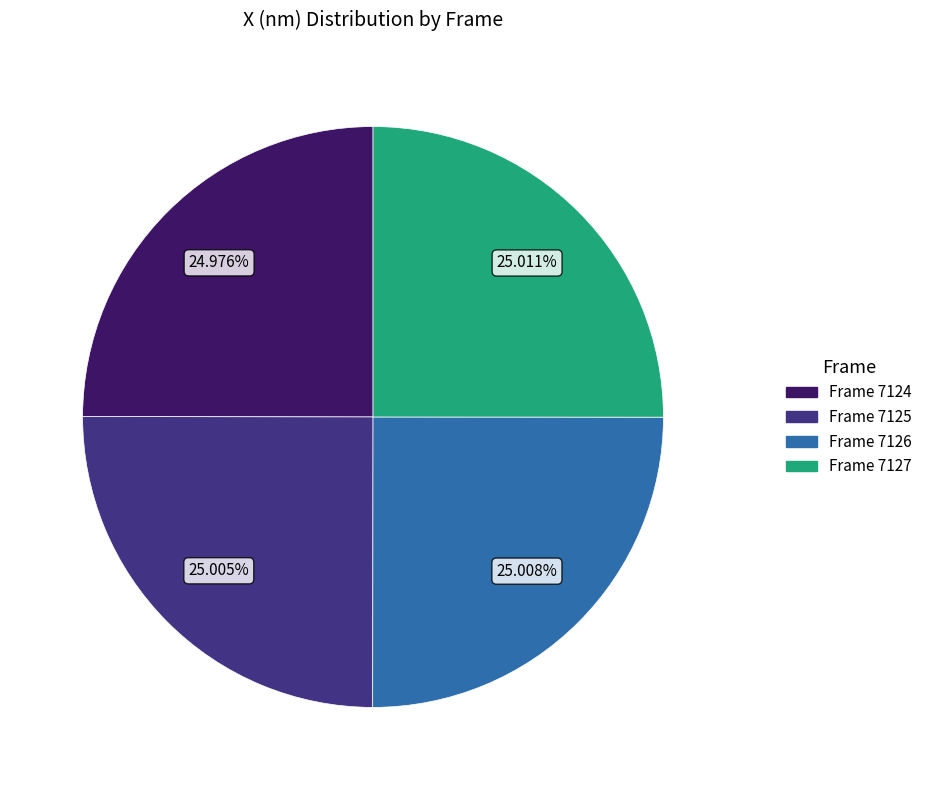

Is there a majority slice in this chart?

No